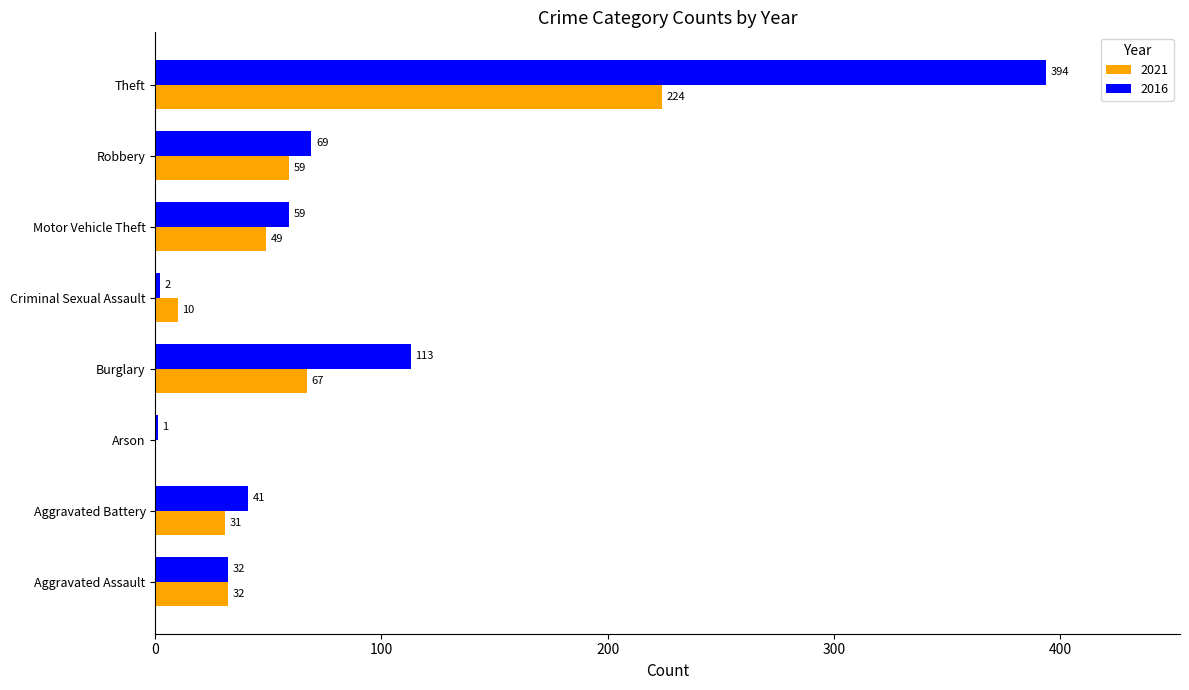

Count the number of categories in the chart.

8